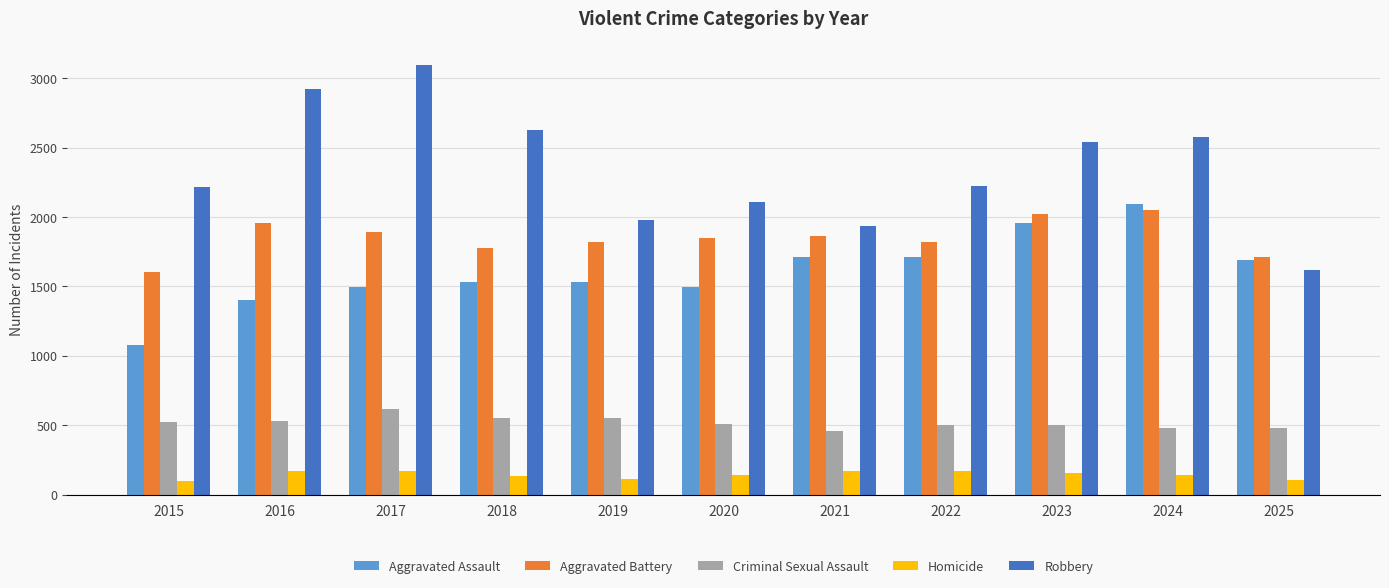

What is the maximum value for Criminal Sexual Assault?

614